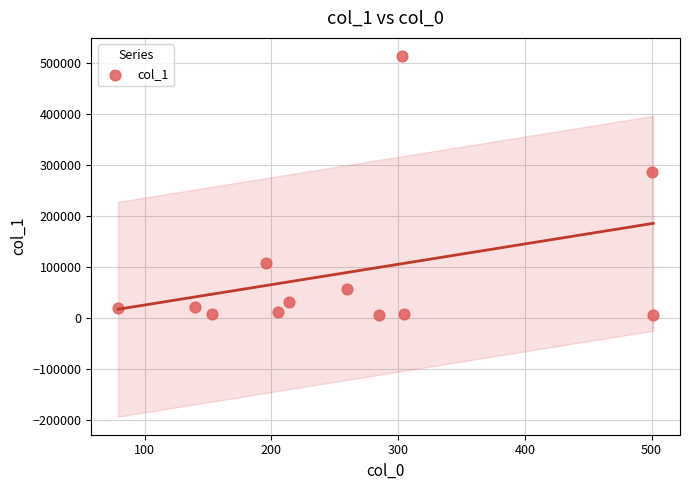

What Y value in the scatter plot is closest to 259361?

286468.8